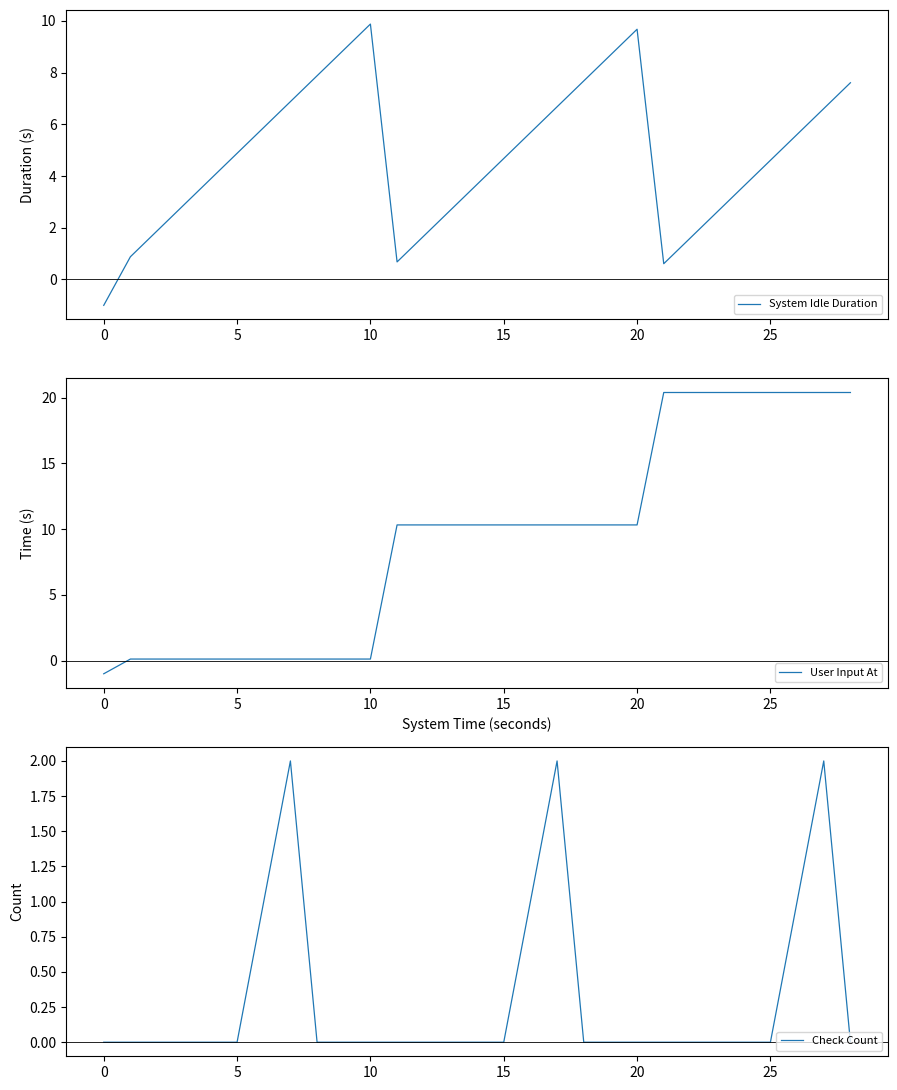

True or false: System Idle Duration has a value of 9.9 at 10.

True